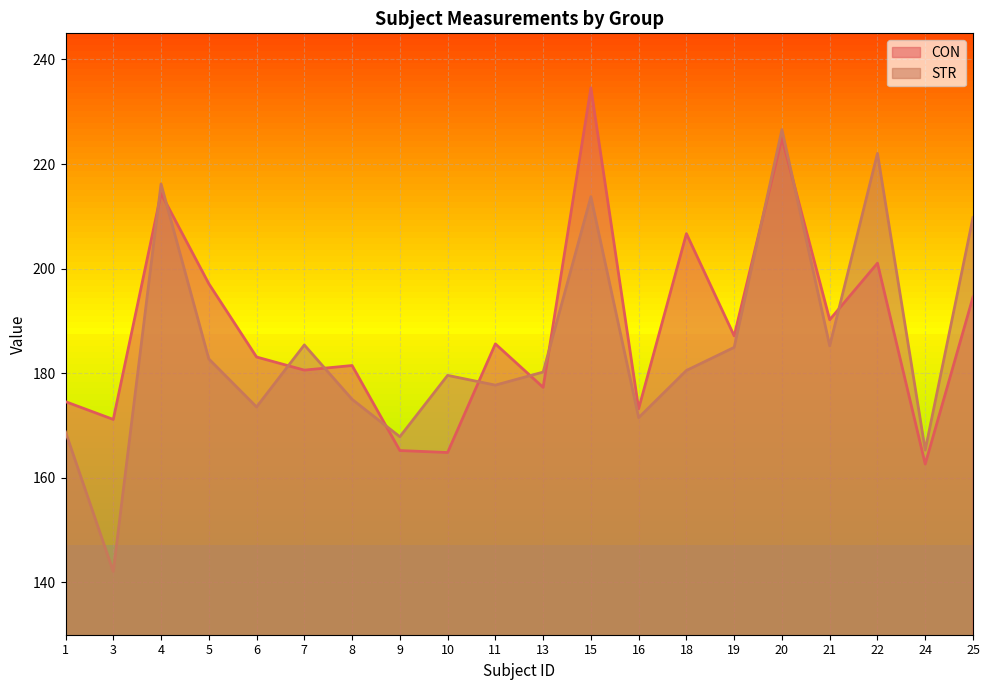

Where is STR nearest to the value 184?

19